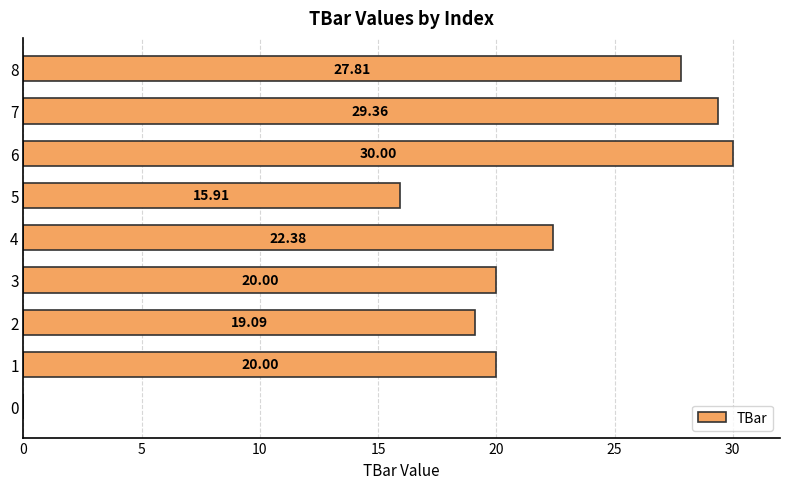

What is the ratio of the value at 7 to the value at 5?

1.8